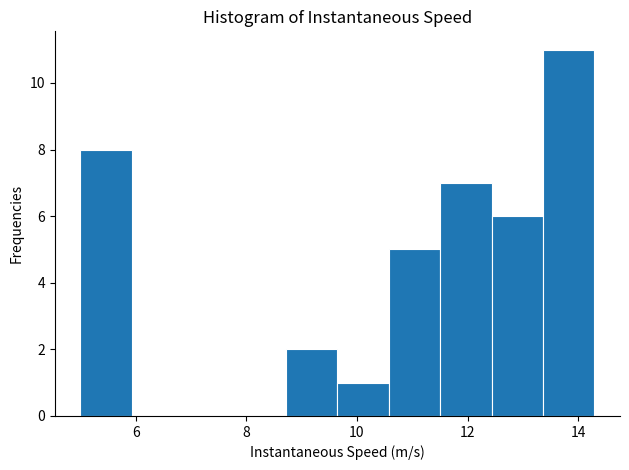

Reading left to right, transcribe this chart: for each bar, give the range it covers on the x-axis and its height. Neither the bar edges nor the heights are printed on the chart, so give them approximately, as read against the axes.

5.0 to 6.0: 8
6.0 to 6.8: 0
6.8 to 7.8: 0
7.8 to 8.8: 0
8.8 to 9.6: 2
9.6 to 10.6: 1
10.6 to 11.6: 5
11.6 to 12.4: 7
12.4 to 13.4: 6
13.4 to 14.2: 11